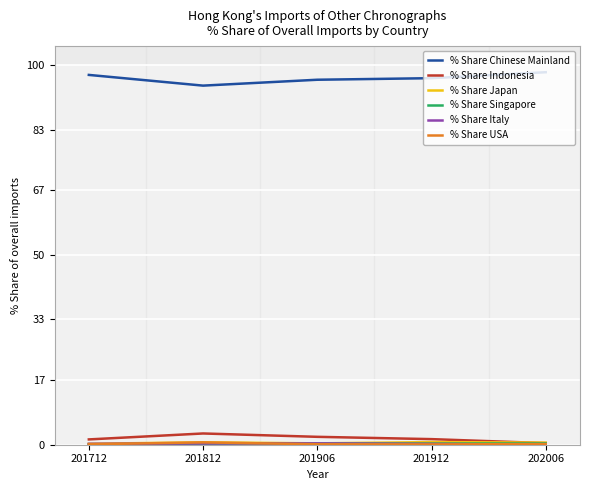

Where is the first local maximum for % Share Italy?

201906